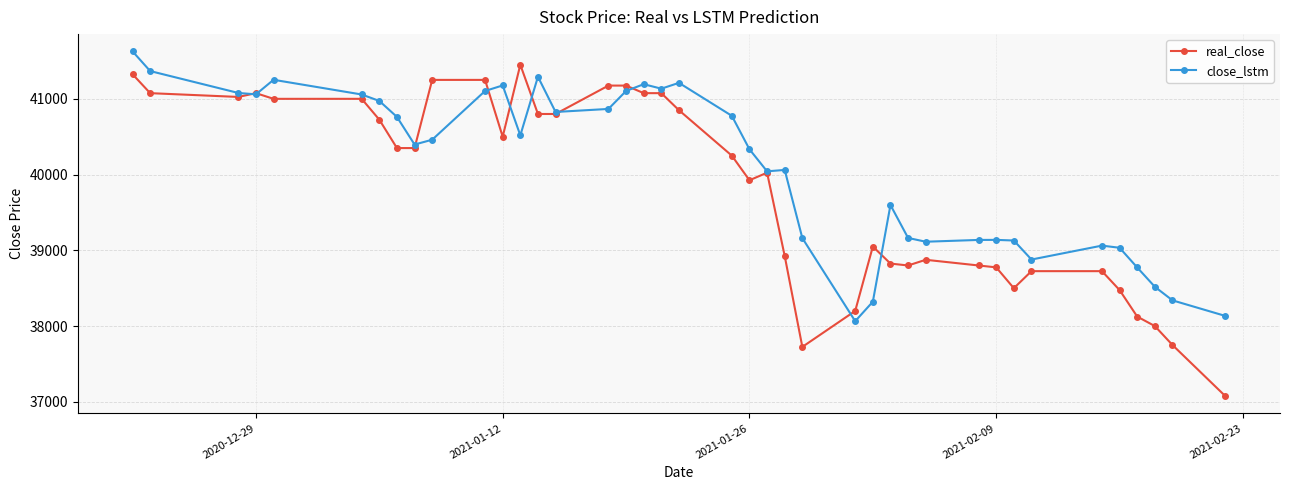

What are all the series names shown in the legend?

real_close, close_lstm